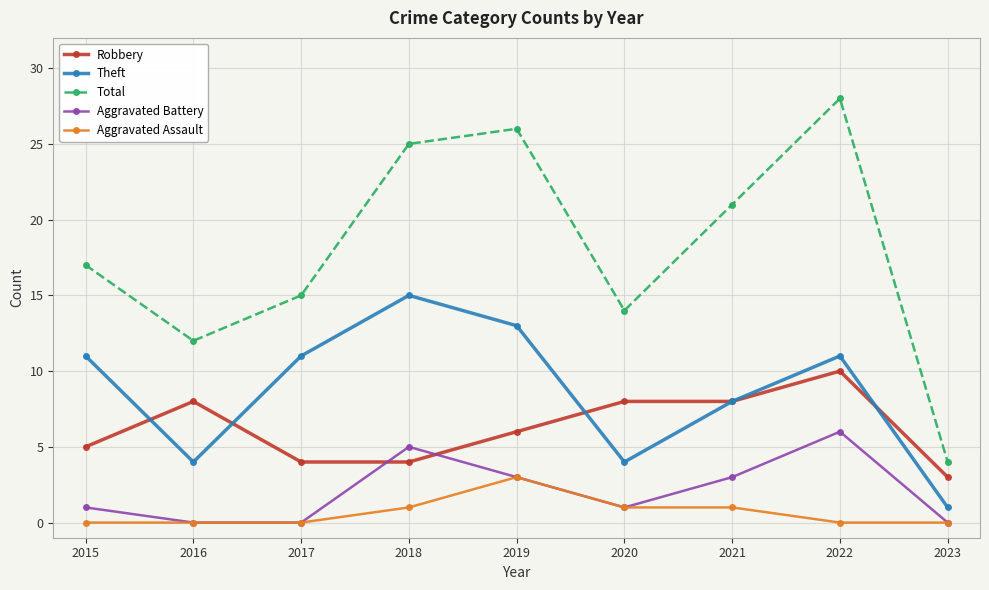

Which category has the highest value in the Theft series?

2018